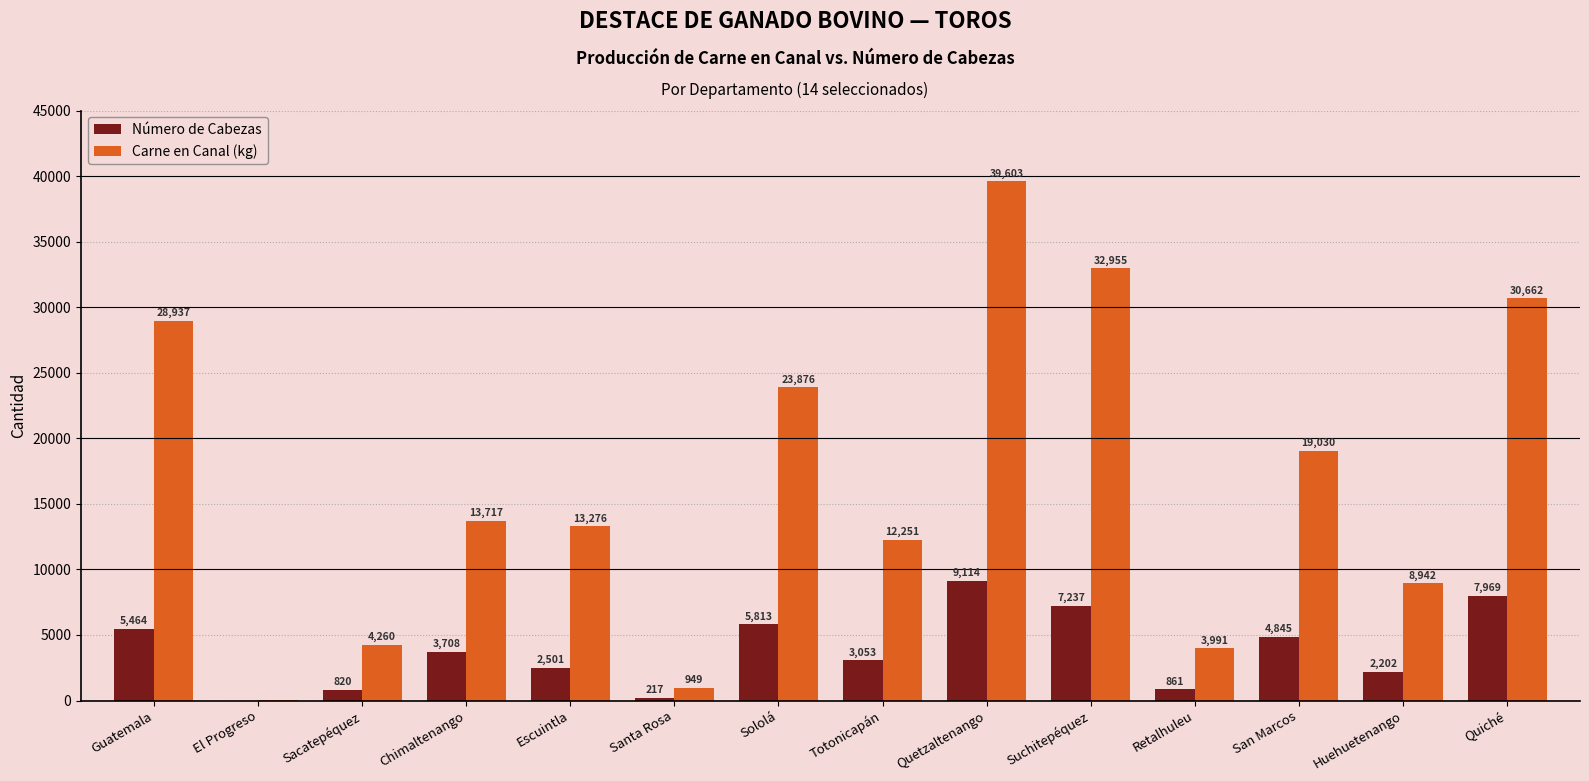

Is it true that Número de Cabezas equals 2501.0 at Escuintla?

True